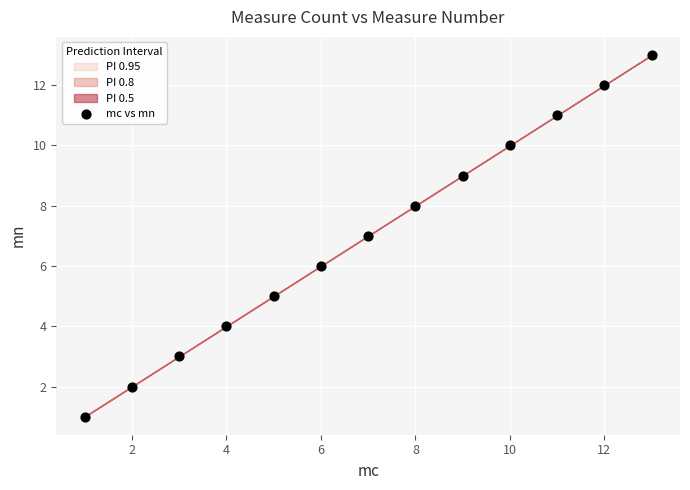

What is the range of Y values (max minus min)?

12